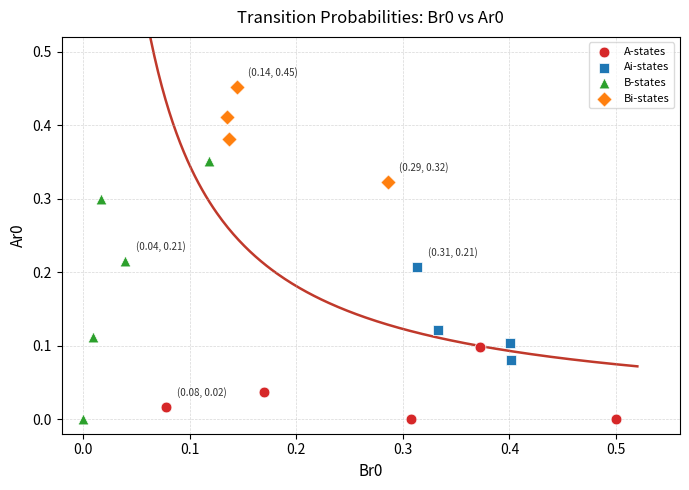

Which series reaches the maximum Y coordinate?

Bi-states